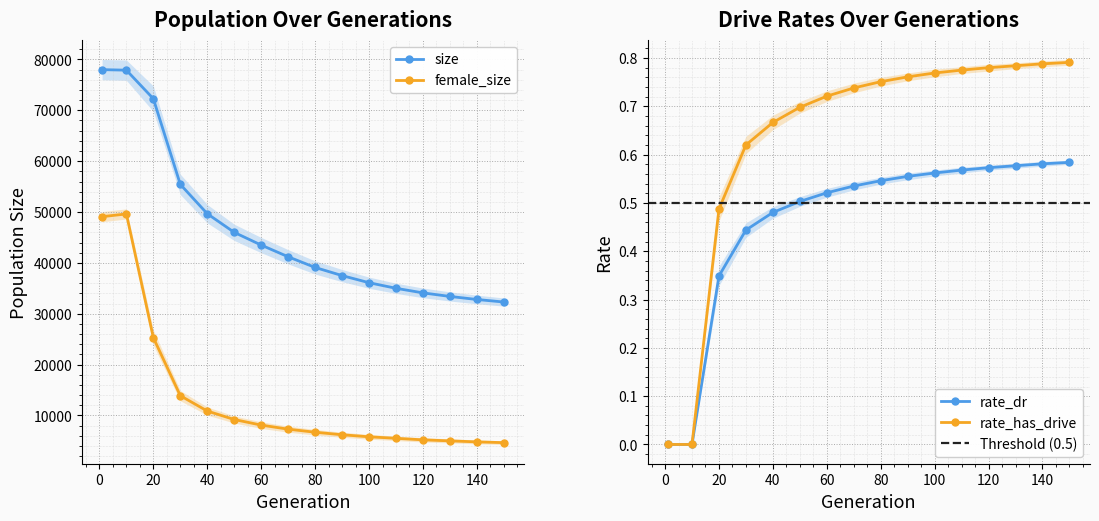

Which has a higher value, 1 or 60?

1